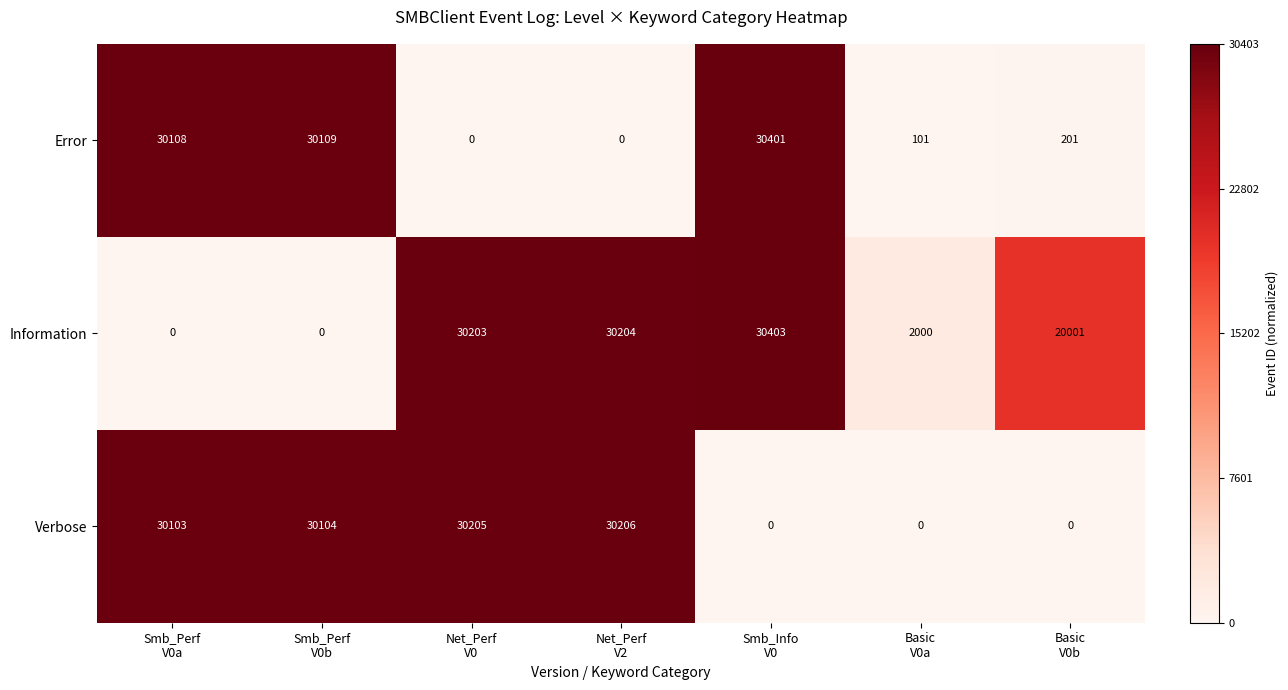

What is the sum of all Verbose values?

120618